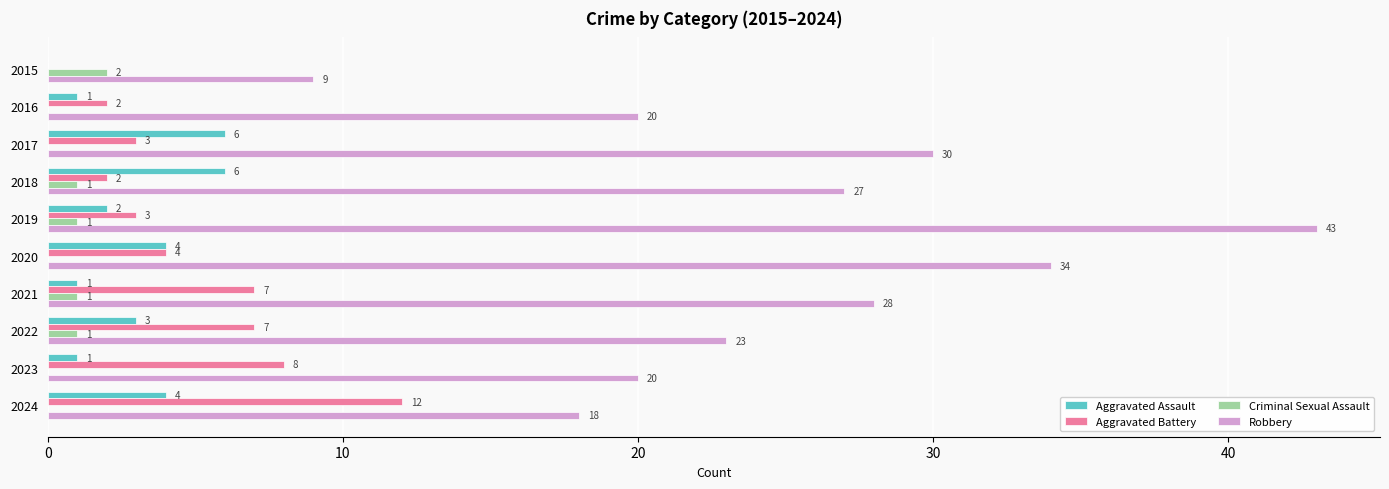

What are all the series names shown in the legend?

Aggravated Assault, Aggravated Battery, Criminal Sexual Assault, Robbery